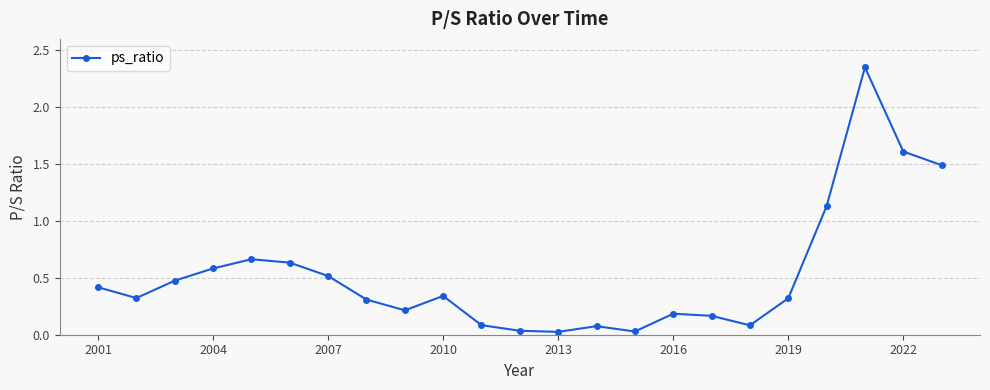

What is the average value?

0.5